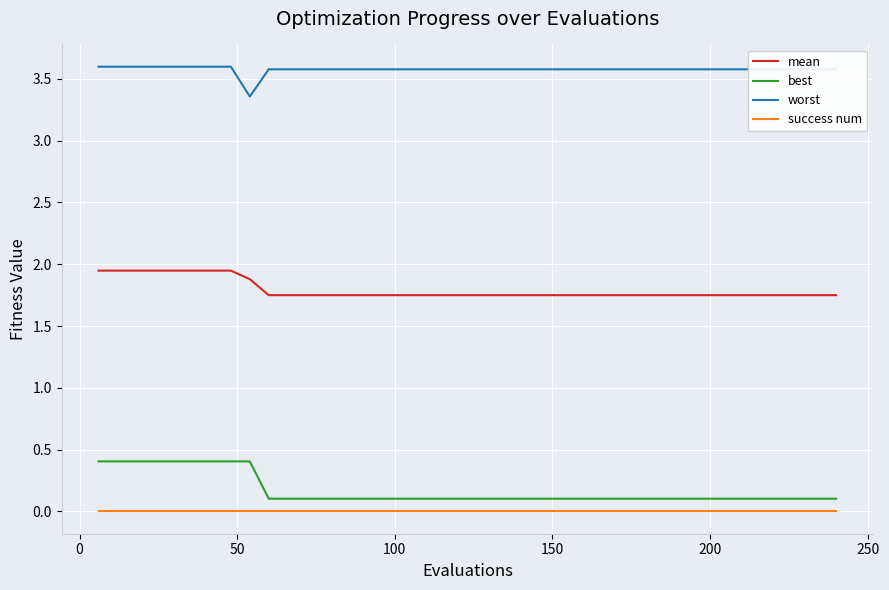

List the series in order of their peak value, lowest first.

success num, best, mean, worst